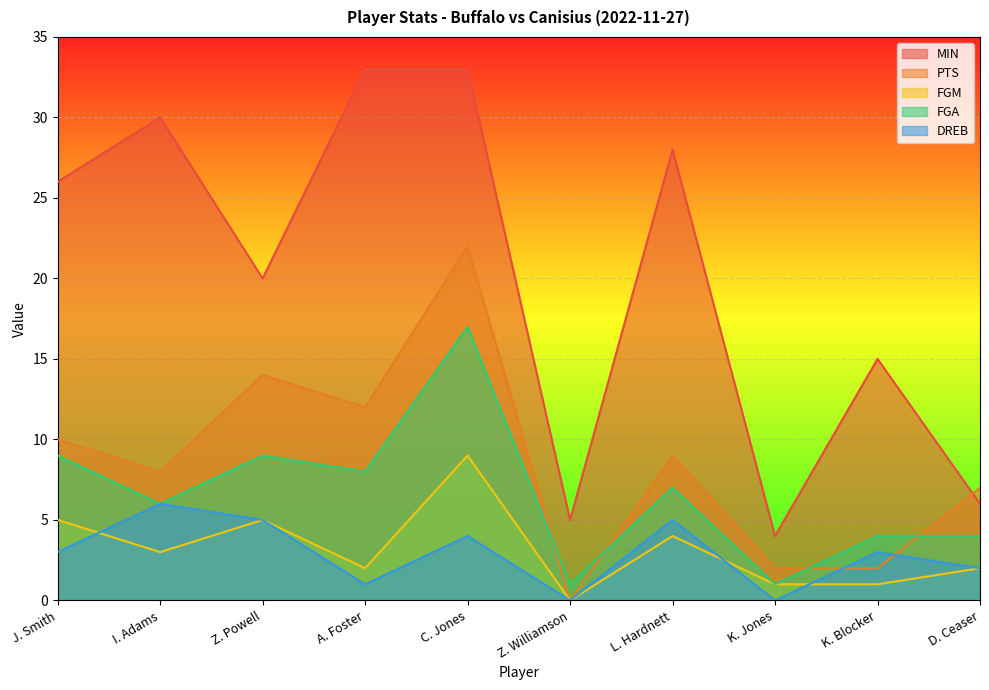

Between Z. Powell and K. Blocker, which series saw the biggest shift?

PTS